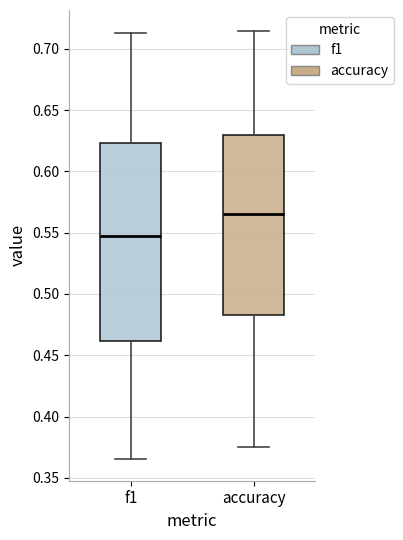

Comparing the boxes themselves (not the whiskers), which one is the tallest?

f1